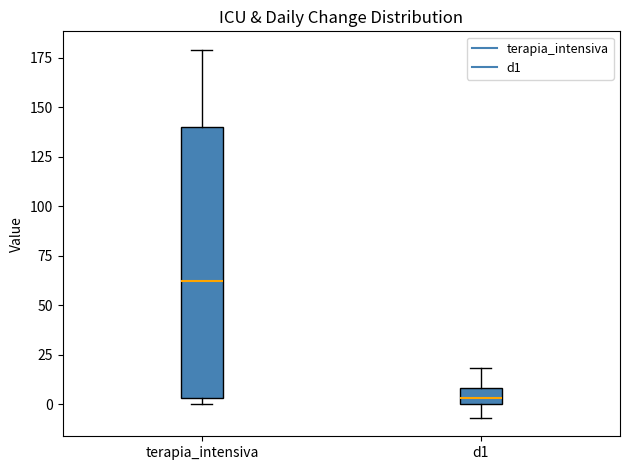

Reading left to right, transcribe this box plot: for each box, give where its median line is, the range the box spans, and where its two whiskers end, as read against the y-axis. The values are not printed on the chart, so give them approximately, as read against the axis.

terapia_intensiva: median 60, box 5 to 140, whiskers 0 to 180
d1: median 5, box 0 to 10, whiskers -5 to 20